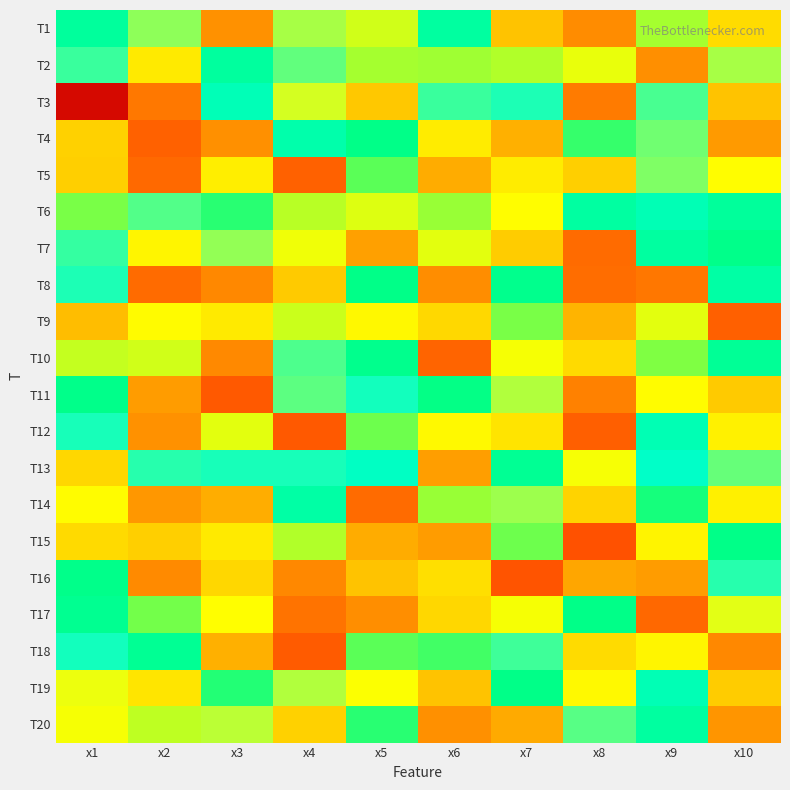

List the series in order of their peak value, highest first.

T3, T12, T8, T2, T14, T9, T20, T5, T6, T13, T19, T17, T11, T1, T7, T4, T10, T18, T16, T15